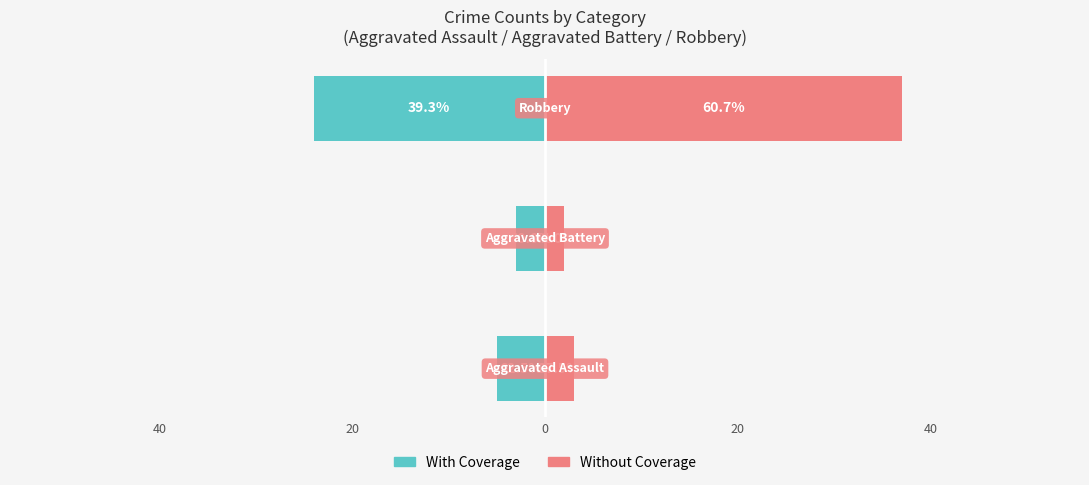

How many groups of bars are there?

3